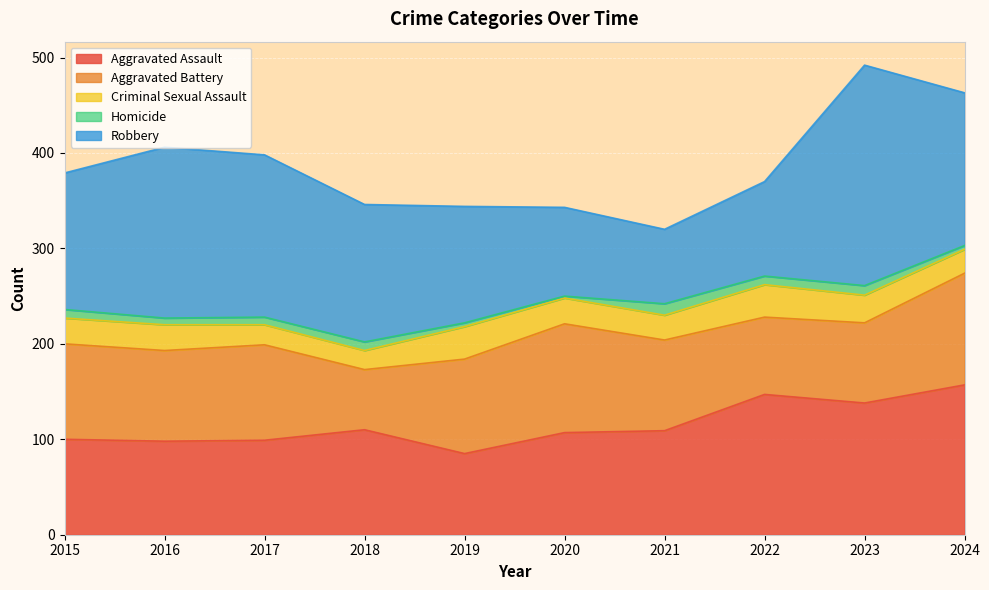

Reading left to right, what are all the values shown in this chart?

Aggravated Assault: 2015=100	2016=98	2017=99	2018=110	2019=85	2020=107	2021=109	2022=147	2023=138	2024=157
Aggravated Battery: 2015=100	2016=95	2017=100	2018=63	2019=99	2020=114	2021=95	2022=81	2023=84	2024=117
Criminal Sexual Assault: 2015=27	2016=27	2017=21	2018=20	2019=34	2020=27	2021=26	2022=34	2023=29	2024=25
Homicide: 2015=9	2016=7	2017=8	2018=9	2019=4	2020=2	2021=12	2022=9	2023=10	2024=4
Robbery: 2015=143	2016=179	2017=170	2018=144	2019=122	2020=93	2021=78	2022=99	2023=231	2024=160